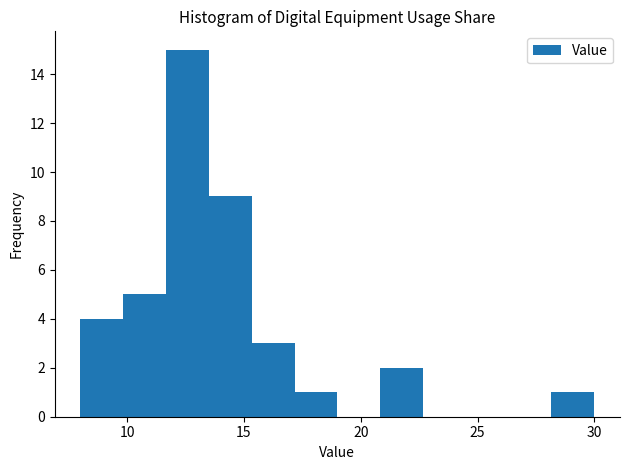

Read against the x-axis, roughly where is the centre of the tallest bar?

12.5